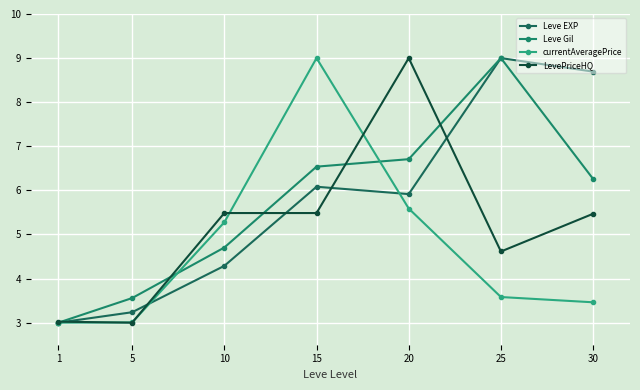

How many data points in Leve Gil are above 6?

4